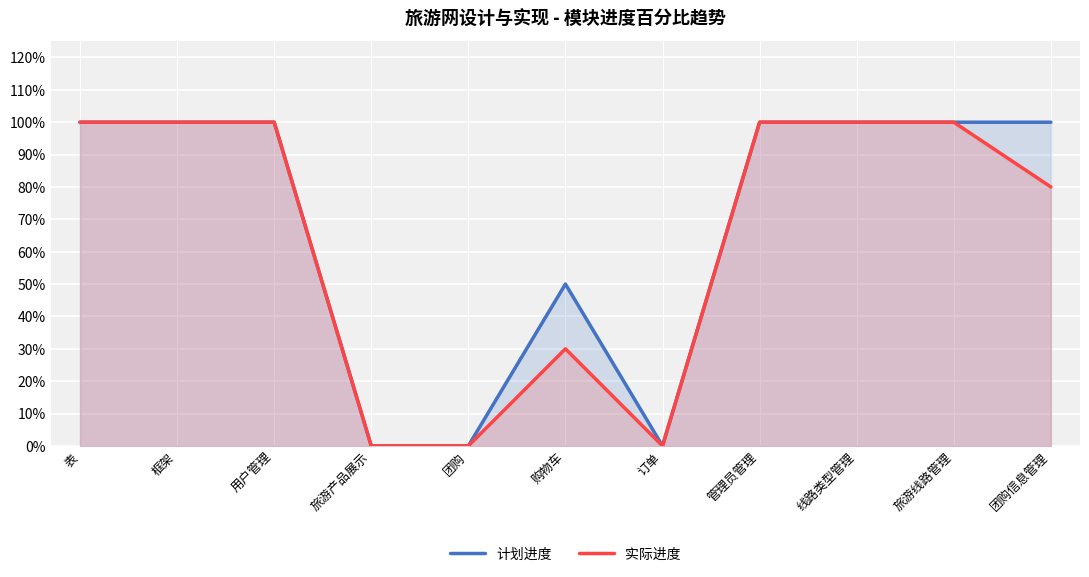

How many values in the 计划进度 series are below 1?

4